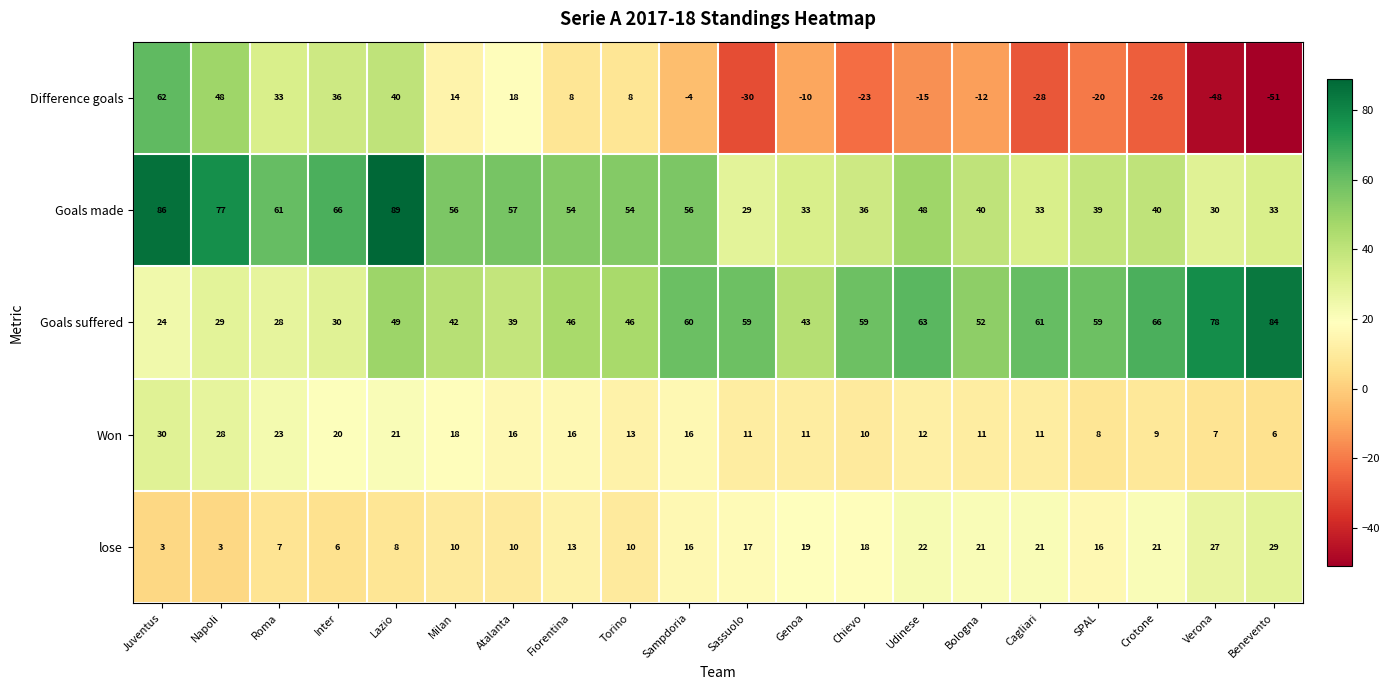

What is the maximum value shown in the chart?

89